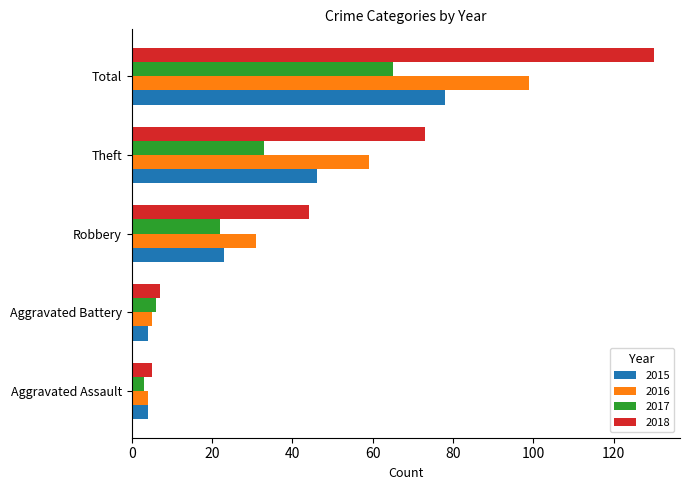

How many series are shown in this chart?

4